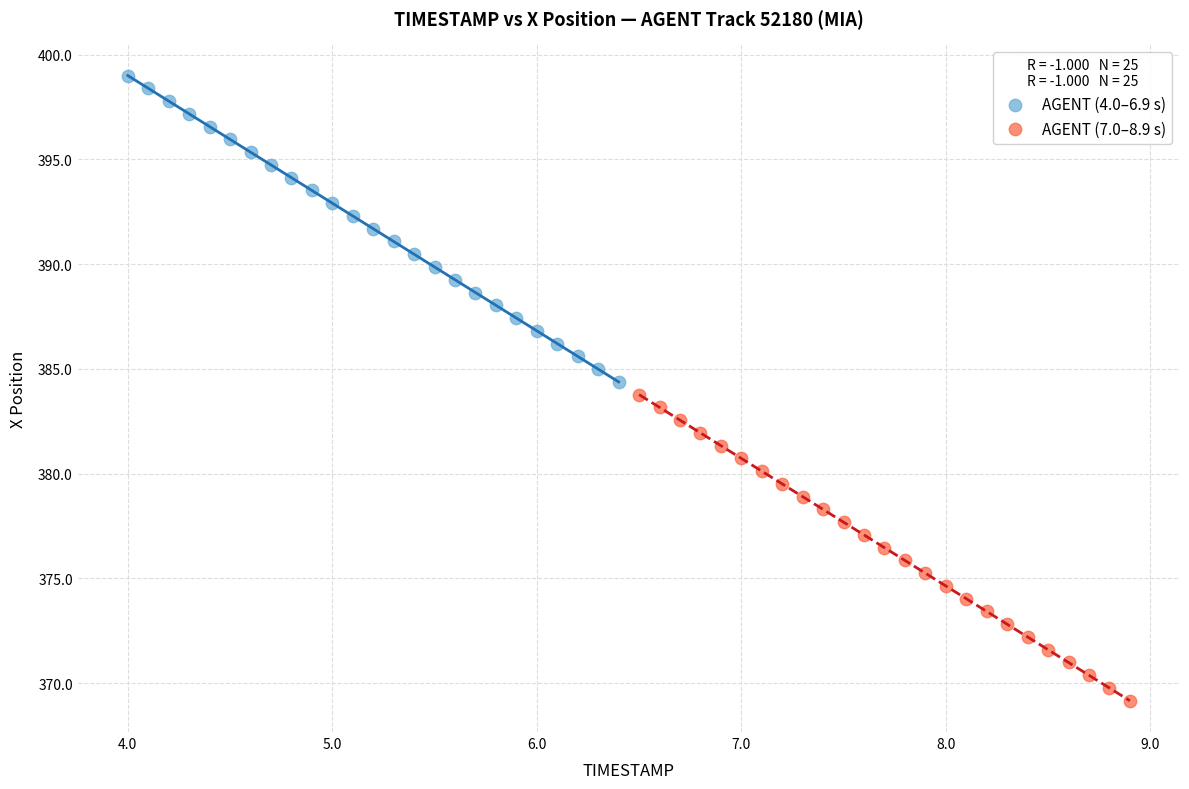

Which series reaches the minimum Y coordinate?

AGENT (7.0–8.9 s)